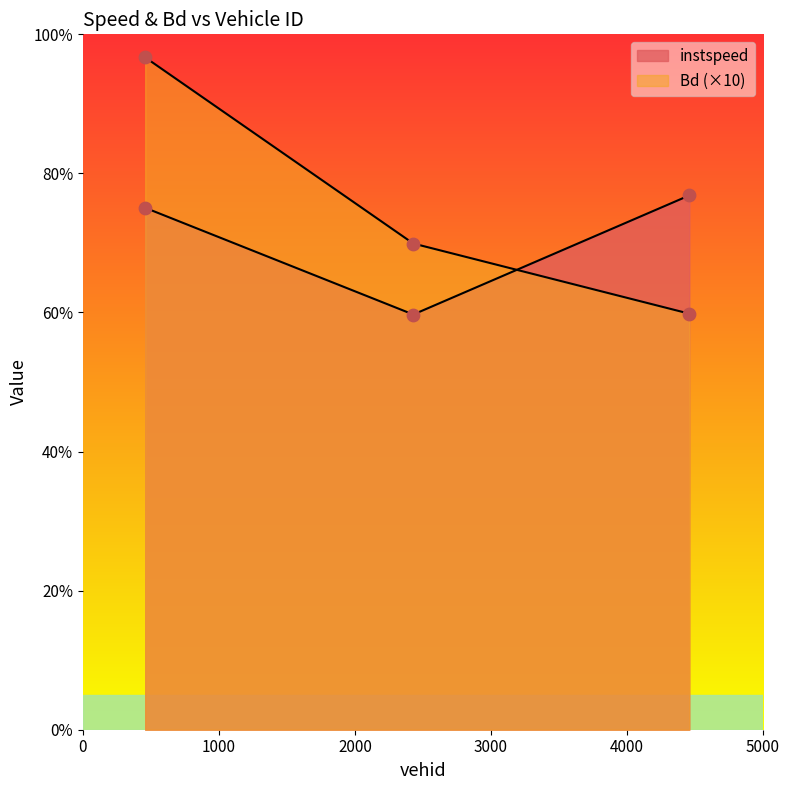

Which series contains the lowest Y value?

instspeed